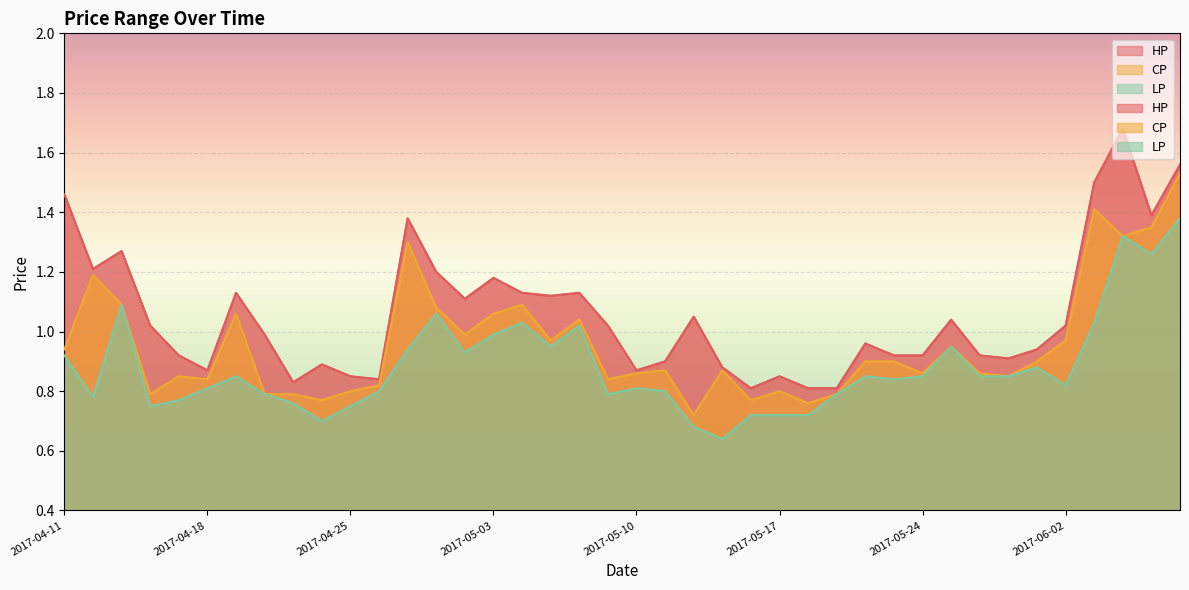

List the series in order of their overall mean, lowest first.

LP, CP, HP